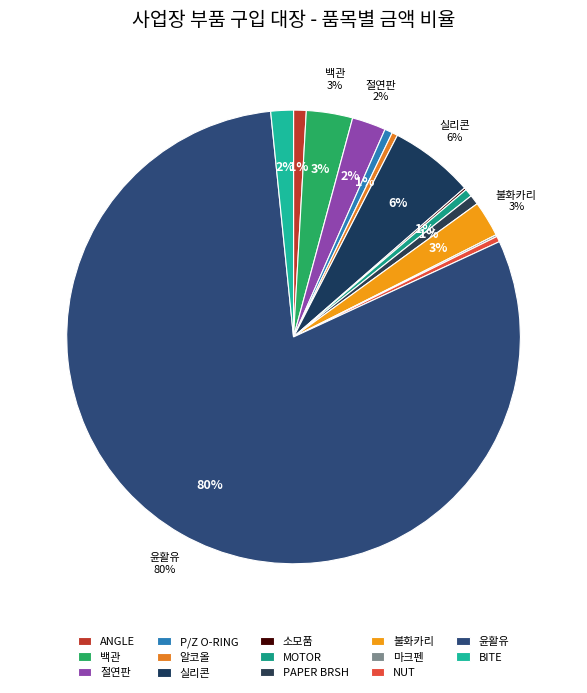

Which has a higher value, 윤활유 or 마크펜?

윤활유